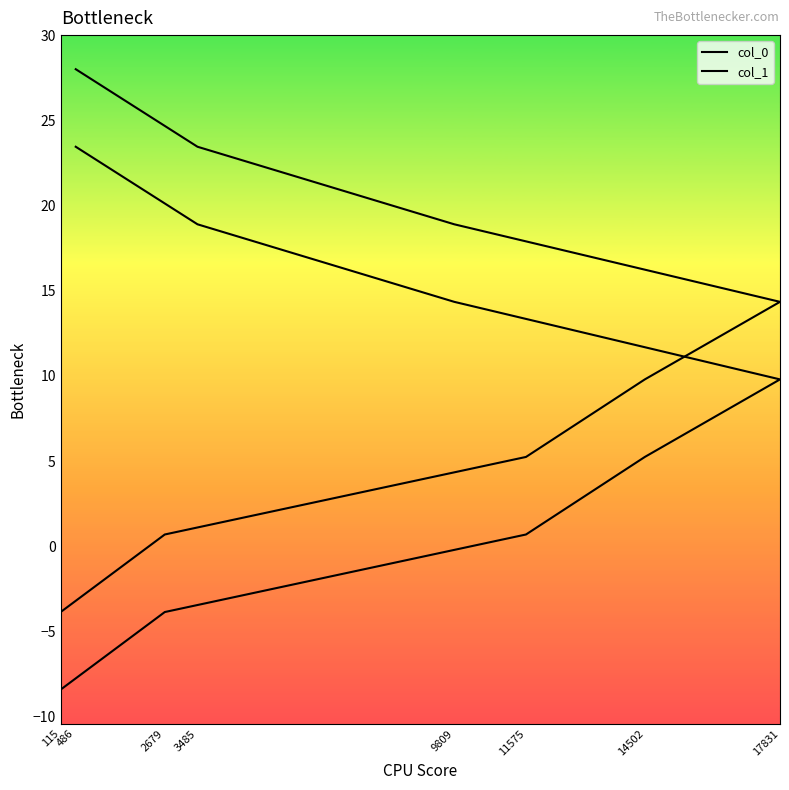

Reading left to right, transcribe all the data shown in this chart.

col_0: -8.4	-3.9	0.7	5.2	9.8	14.3	18.9	23.4
col_1: -3.9	0.7	5.2	9.8	14.3	18.9	23.4	28.0